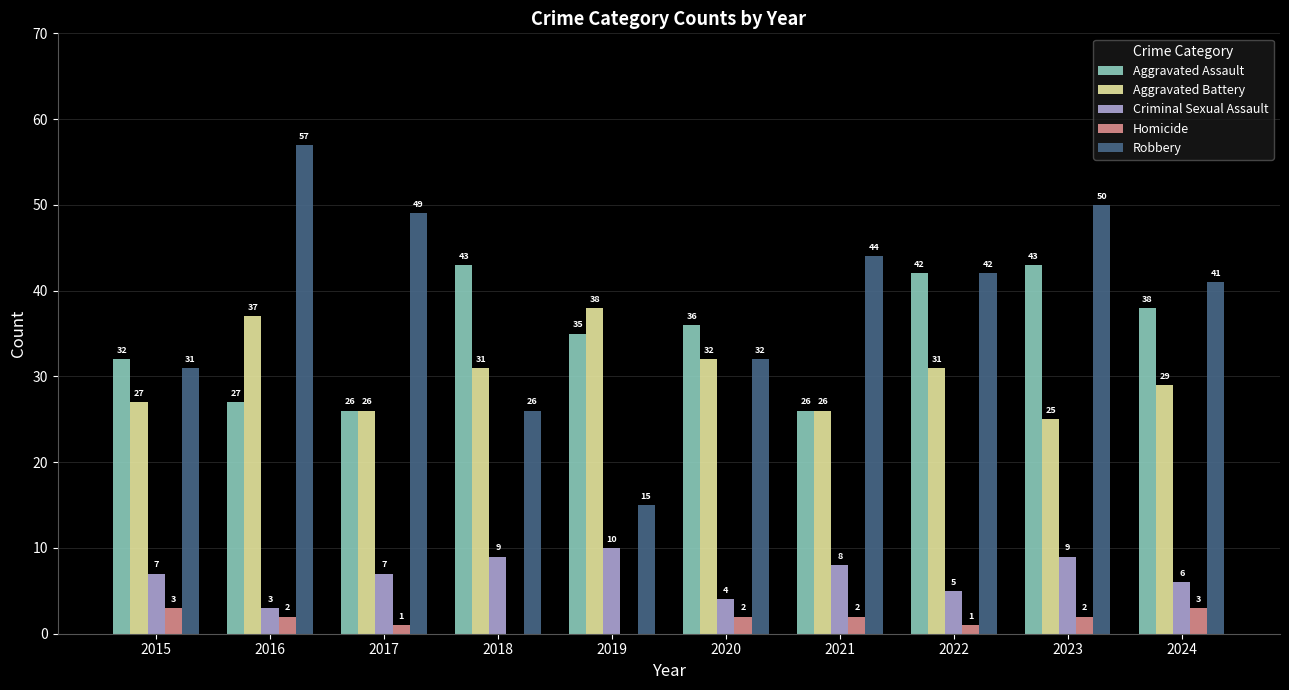

Reading left to right, transcribe all the data shown in this chart.

Aggravated Assault: 2015=32	2016=27	2017=26	2018=43	2019=35	2020=36	2021=26	2022=42	2023=43	2024=38
Aggravated Battery: 2015=27	2016=37	2017=26	2018=31	2019=38	2020=32	2021=26	2022=31	2023=25	2024=29
Criminal Sexual Assault: 2015=7	2016=3	2017=7	2018=9	2019=10	2020=4	2021=8	2022=5	2023=9	2024=6
Homicide: 2015=3	2016=2	2017=1	2018=0	2019=0	2020=2	2021=2	2022=1	2023=2	2024=3
Robbery: 2015=31	2016=57	2017=49	2018=26	2019=15	2020=32	2021=44	2022=42	2023=50	2024=41